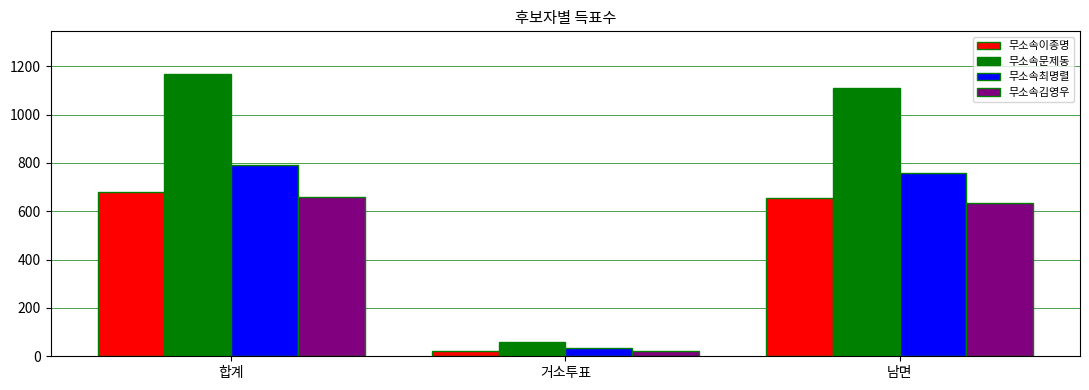

At which category is the sum across all series the highest?

합계